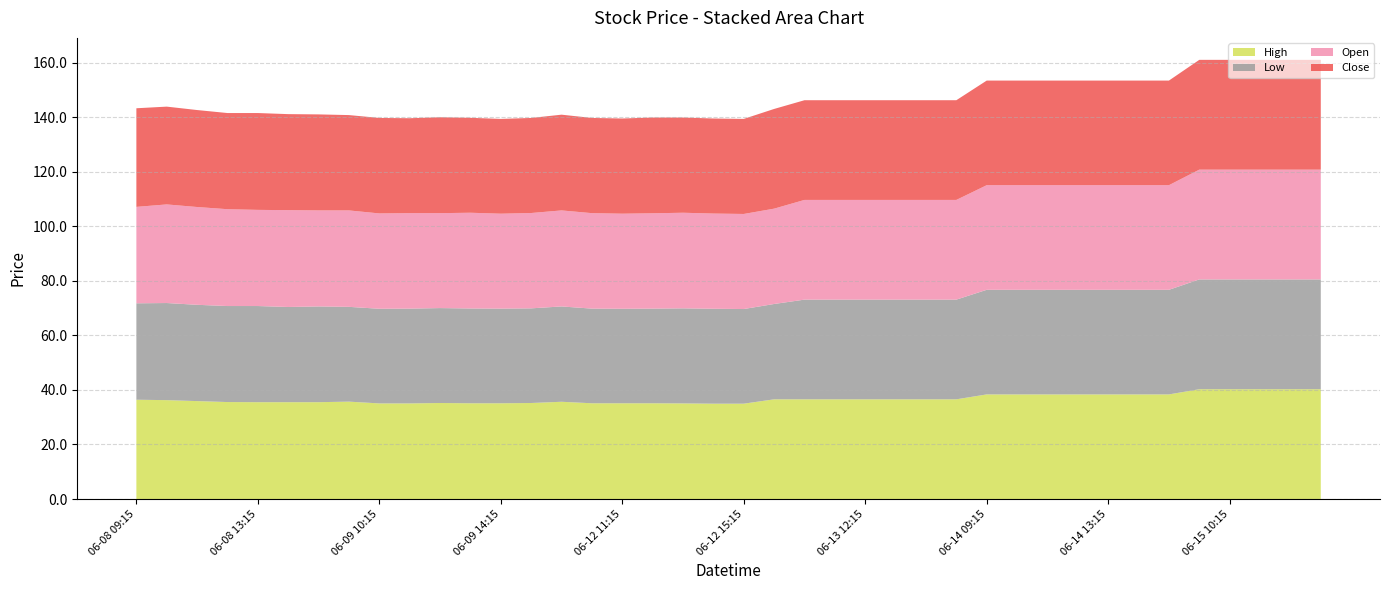

Reading left to right, what are all the values shown in this chart?

High: 06-08 09:15=36.4	06-08 10:15=36.2	06-08 11:15=35.9	06-08 12:15=35.5	06-08 13:15=35.5	06-08 14:15=35.5	06-08 15:15=35.5	06-09 09:15=35.7	06-09 10:15=35.0	06-09 11:15=35.0	06-09 12:15=35.2	06-09 13:15=35.1	06-09 14:15=35.1	06-09 15:15=35.2	06-12 09:15=35.7	06-12 10:15=35.1	06-12 11:15=35.1	06-12 12:15=35.1	06-12 13:15=35.0	06-12 14:15=35.0	06-12 15:15=35.0	06-13 09:15=36.5	06-13 10:15=36.5	06-13 11:15=36.5	06-13 12:15=36.5	06-13 13:15=36.5	06-13 14:15=36.5	06-13 15:15=36.5	06-14 09:15=38.3	06-14 10:15=38.3	06-14 11:15=38.3	06-14 12:15=38.3	06-14 13:15=38.3	06-14 14:15=38.3	06-14 15:15=38.3	06-15 09:15=40.2	06-15 10:15=40.2	06-15 11:15=40.2	06-15 12:15=40.2	06-15 13:15=40.2
Low: 06-08 09:15=35.3	06-08 10:15=35.6	06-08 11:15=35.3	06-08 12:15=35.2	06-08 13:15=35.2	06-08 14:15=34.9	06-08 15:15=35.1	06-09 09:15=34.8	06-09 10:15=34.7	06-09 11:15=34.8	06-09 12:15=34.8	06-09 13:15=34.8	06-09 14:15=34.7	06-09 15:15=34.7	06-12 09:15=35.0	06-12 10:15=34.7	06-12 11:15=34.7	06-12 12:15=34.7	06-12 13:15=34.8	06-12 14:15=34.8	06-12 15:15=34.7	06-13 09:15=35.0	06-13 10:15=36.5	06-13 11:15=36.5	06-13 12:15=36.5	06-13 13:15=36.5	06-13 14:15=36.5	06-13 15:15=36.5	06-14 09:15=38.3	06-14 10:15=38.3	06-14 11:15=38.3	06-14 12:15=38.3	06-14 13:15=38.3	06-14 14:15=38.3	06-14 15:15=38.3	06-15 09:15=40.2	06-15 10:15=40.2	06-15 11:15=40.2	06-15 12:15=40.2	06-15 13:15=40.2
Open: 06-08 09:15=35.3	06-08 10:15=36.2	06-08 11:15=35.8	06-08 12:15=35.5	06-08 13:15=35.2	06-08 14:15=35.5	06-08 15:15=35.2	06-09 09:15=35.3	06-09 10:15=35.0	06-09 11:15=35.0	06-09 12:15=34.8	06-09 13:15=35.1	06-09 14:15=34.8	06-09 15:15=35.0	06-12 09:15=35.2	06-12 10:15=35.0	06-12 11:15=34.8	06-12 12:15=35.0	06-12 13:15=35.0	06-12 14:15=34.9	06-12 15:15=34.8	06-13 09:15=35.0	06-13 10:15=36.5	06-13 11:15=36.5	06-13 12:15=36.5	06-13 13:15=36.5	06-13 14:15=36.5	06-13 15:15=36.5	06-14 09:15=38.3	06-14 10:15=38.3	06-14 11:15=38.3	06-14 12:15=38.3	06-14 13:15=38.3	06-14 14:15=38.3	06-14 15:15=38.3	06-15 09:15=40.2	06-15 10:15=40.2	06-15 11:15=40.2	06-15 12:15=40.2	06-15 13:15=40.2
Close: 06-08 09:15=36.2	06-08 10:15=35.8	06-08 11:15=35.5	06-08 12:15=35.2	06-08 13:15=35.5	06-08 14:15=35.2	06-08 15:15=35.2	06-09 09:15=35.0	06-09 10:15=35.0	06-09 11:15=34.8	06-09 12:15=35.2	06-09 13:15=34.8	06-09 14:15=34.8	06-09 15:15=34.8	06-12 09:15=35.1	06-12 10:15=34.9	06-12 11:15=34.9	06-12 12:15=35.1	06-12 13:15=34.9	06-12 14:15=34.8	06-12 15:15=34.8	06-13 09:15=36.5	06-13 10:15=36.5	06-13 11:15=36.5	06-13 12:15=36.5	06-13 13:15=36.5	06-13 14:15=36.5	06-13 15:15=36.5	06-14 09:15=38.3	06-14 10:15=38.3	06-14 11:15=38.3	06-14 12:15=38.3	06-14 13:15=38.3	06-14 14:15=38.3	06-14 15:15=38.3	06-15 09:15=40.2	06-15 10:15=40.2	06-15 11:15=40.2	06-15 12:15=40.2	06-15 13:15=40.2